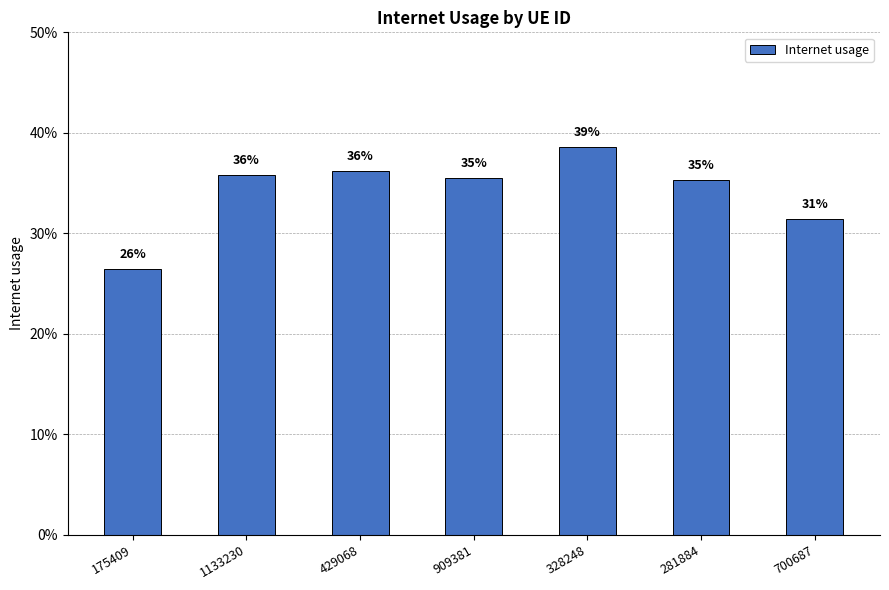

Reading left to right, extract all data points from this chart.

175409=0.3	1133230=0.4	429068=0.4	909381=0.4	328248=0.4	281884=0.4	700687=0.3